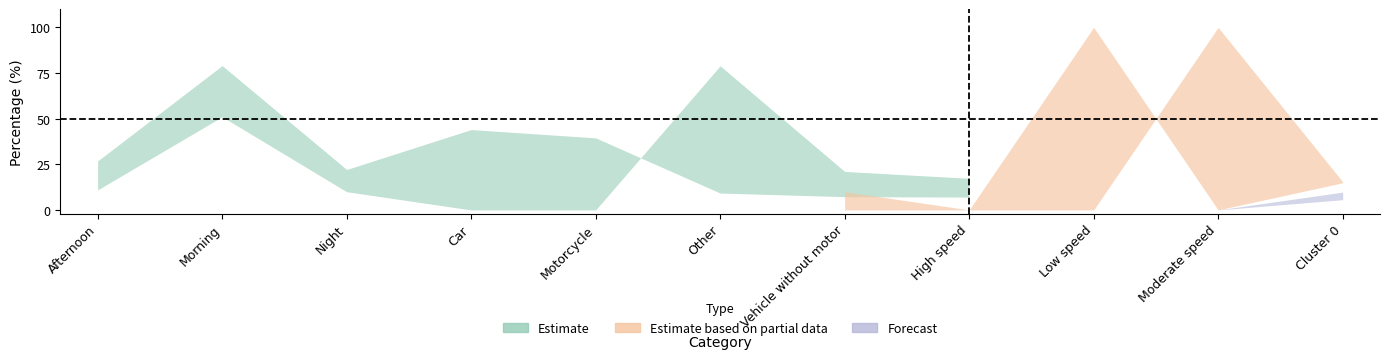

True or false: Partial_upper and Estimate_lower intersect in this chart.

True